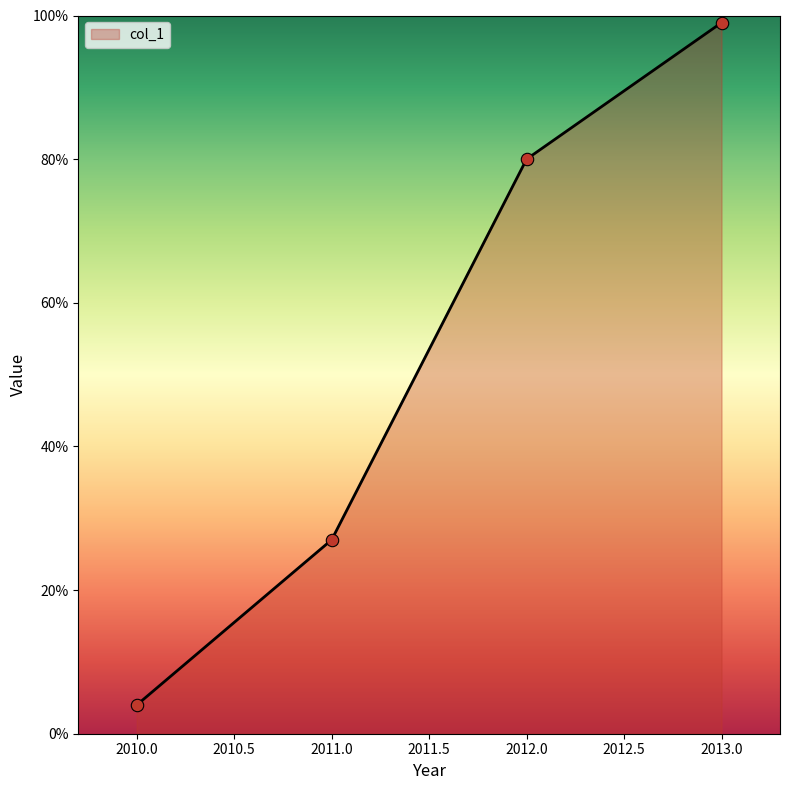

Which has a higher value, 2011.0 or 2013.0?

2013.0